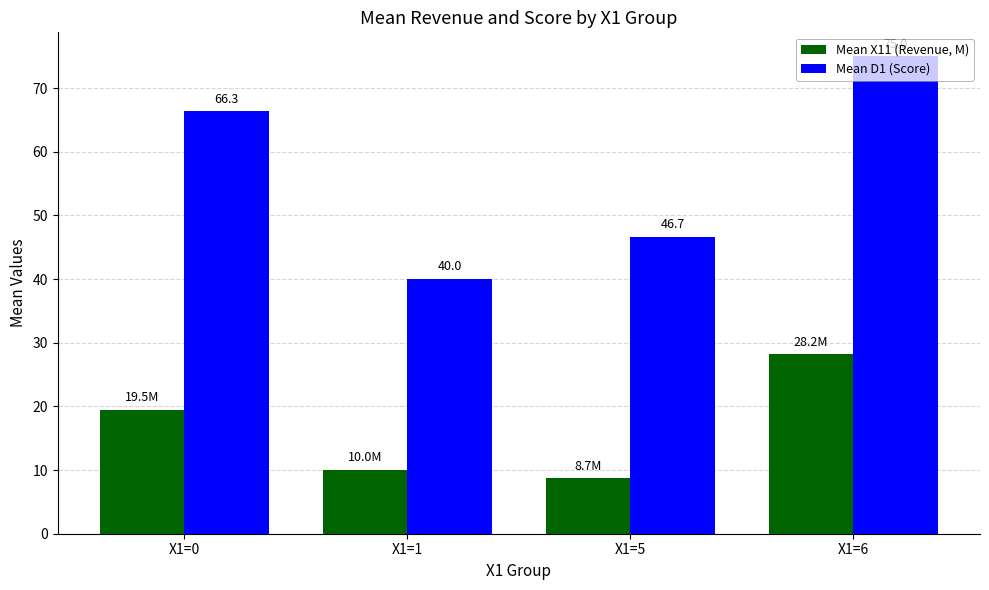

List the series in order of their peak value, highest first.

Mean D1 (Score), Mean X11 (Revenue, M)